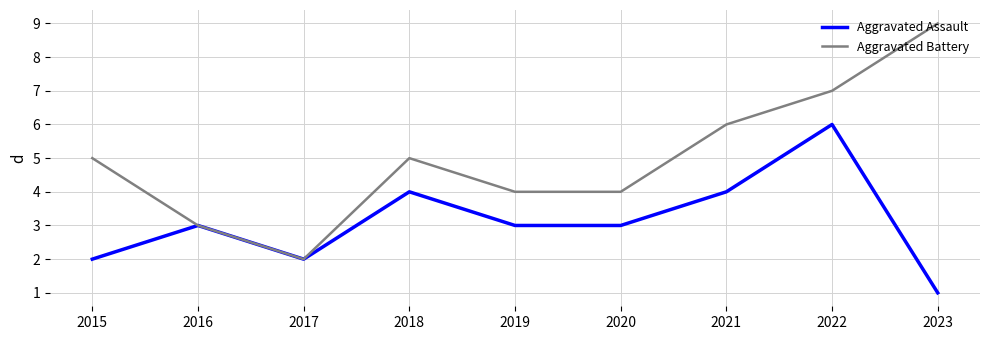

Where is the first local minimum for Aggravated Battery?

2017